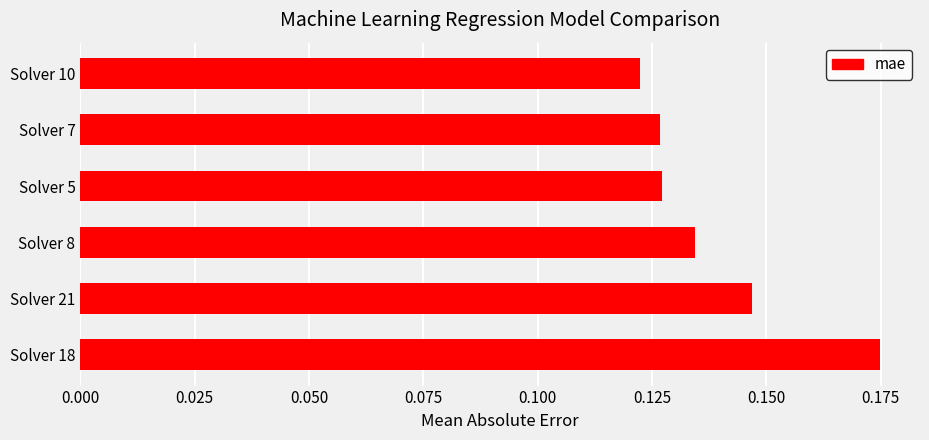

What is the sum of all values?

0.8